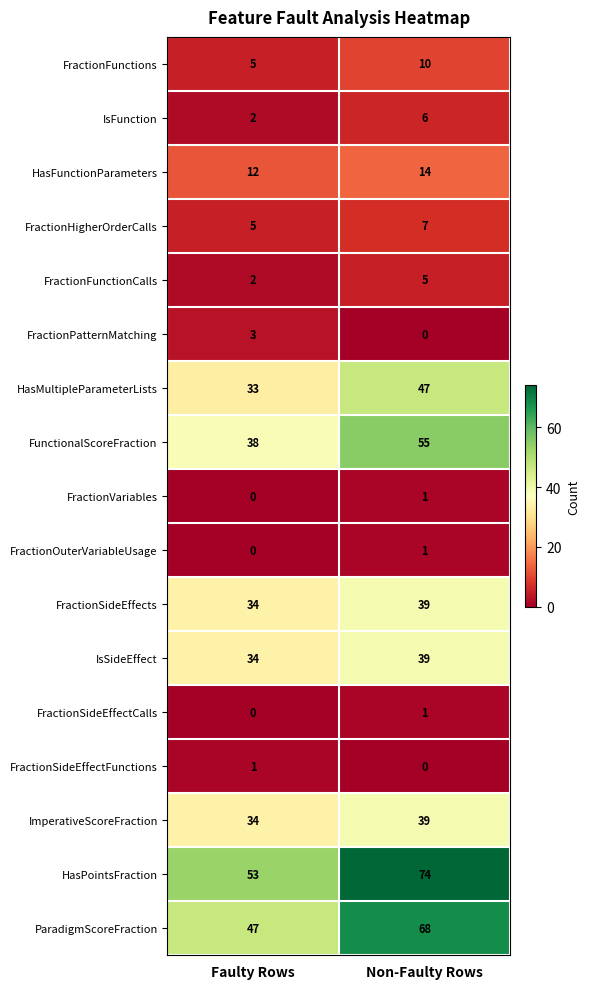

List the labels in order of FractionOuterVariableUsage value, smallest first.

Faulty Rows, Non-Faulty Rows